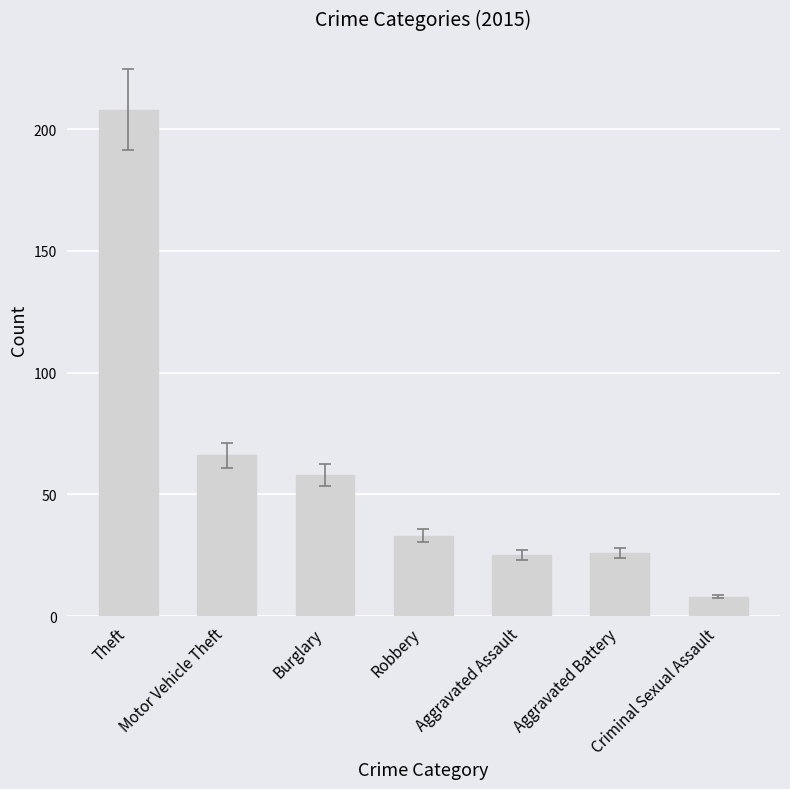

Which category has the highest value across all series?

Theft